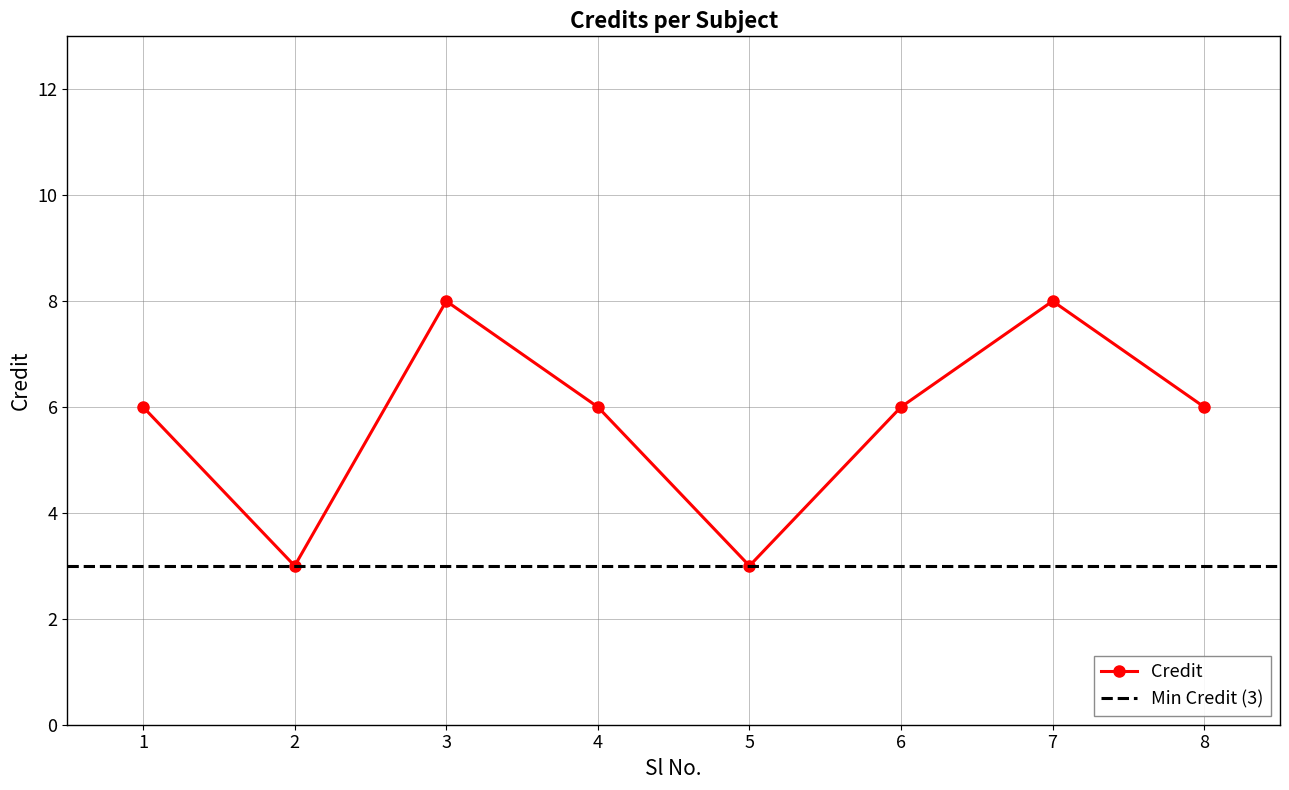

At which category does the data reach its first local valley?

2